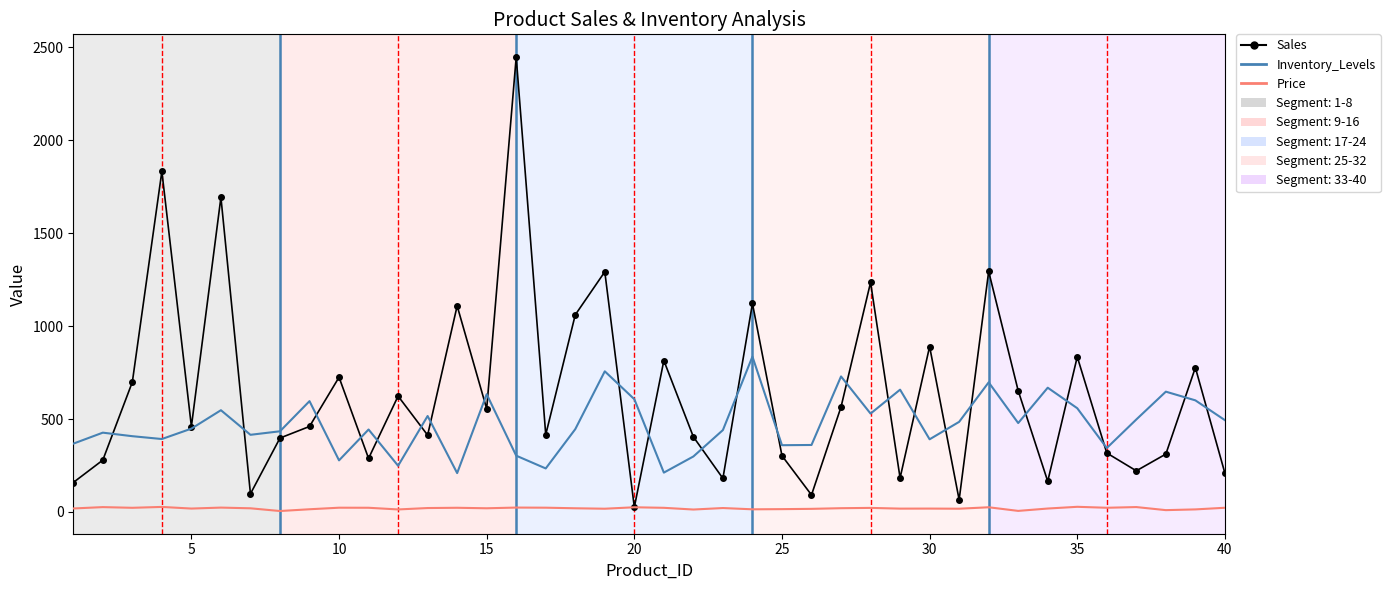

Which series has the largest total across all categories?

Sales